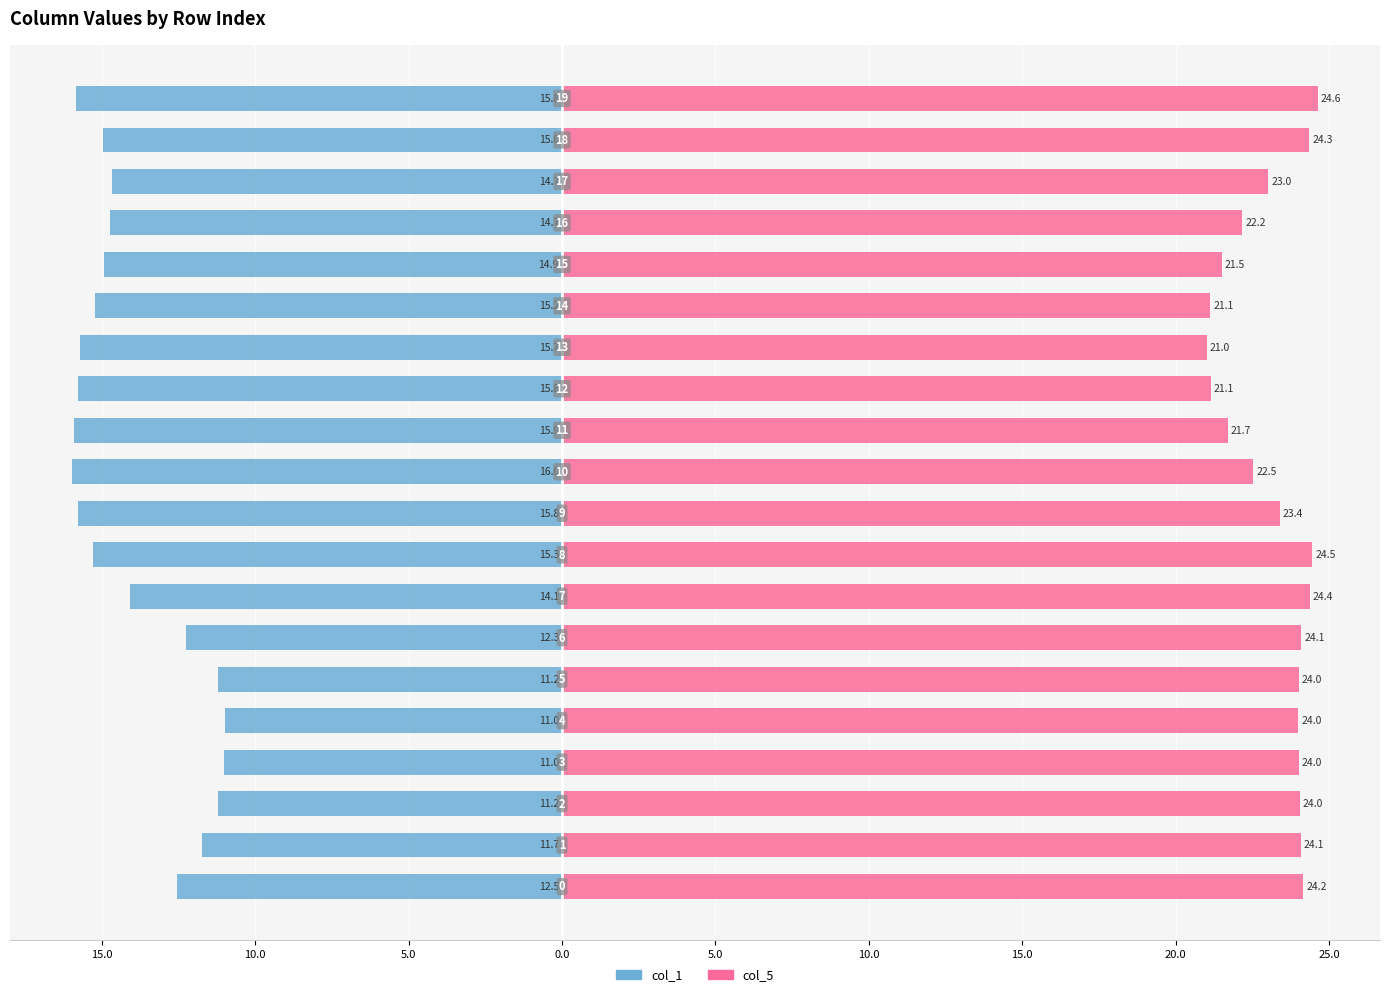

What is the sum of the col_1 values at 18 and 5.0?

-26.2